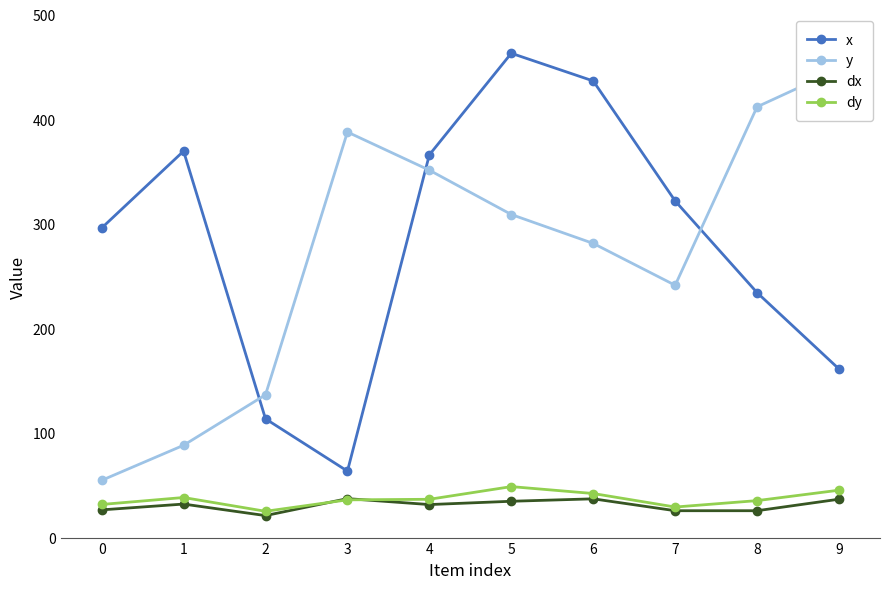

True or false: dx and y cross at least once.

False